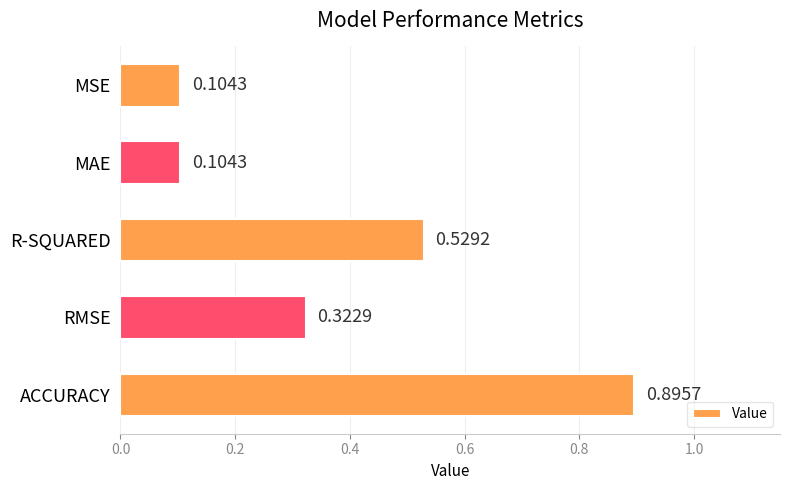

What is the change in value from RMSE to ACCURACY?

+0.6